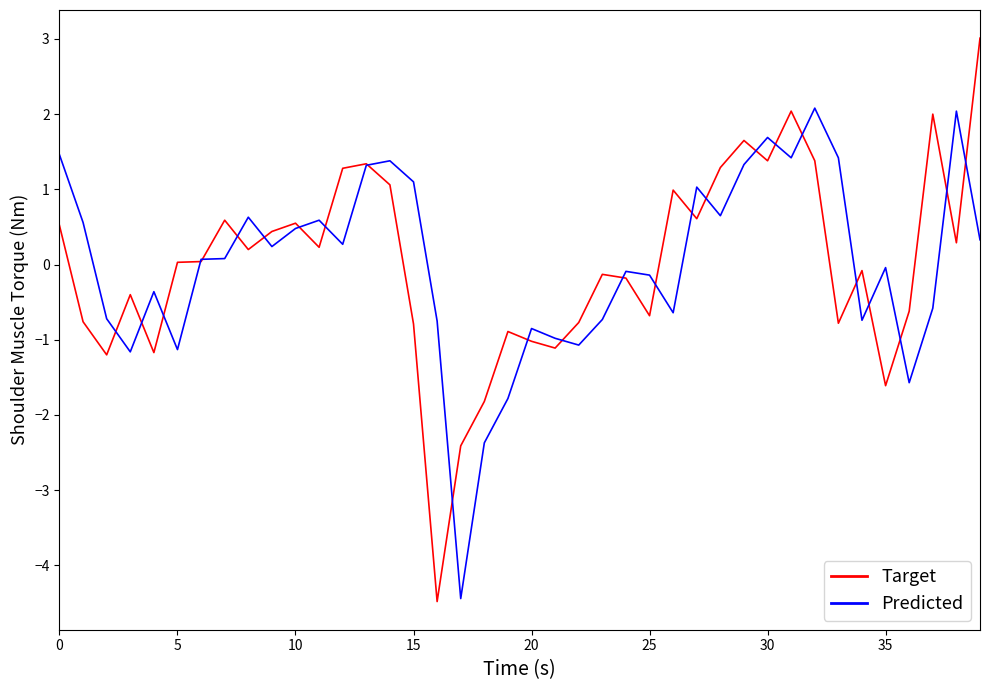

What is the smallest value displayed?

-4.5